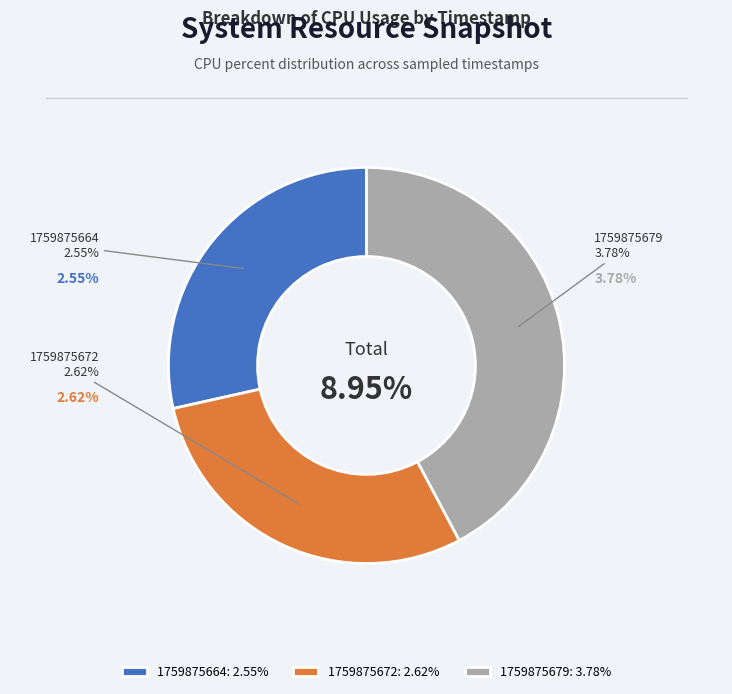

What percentage is the 1759875679 slice, to the nearest percent?

42%